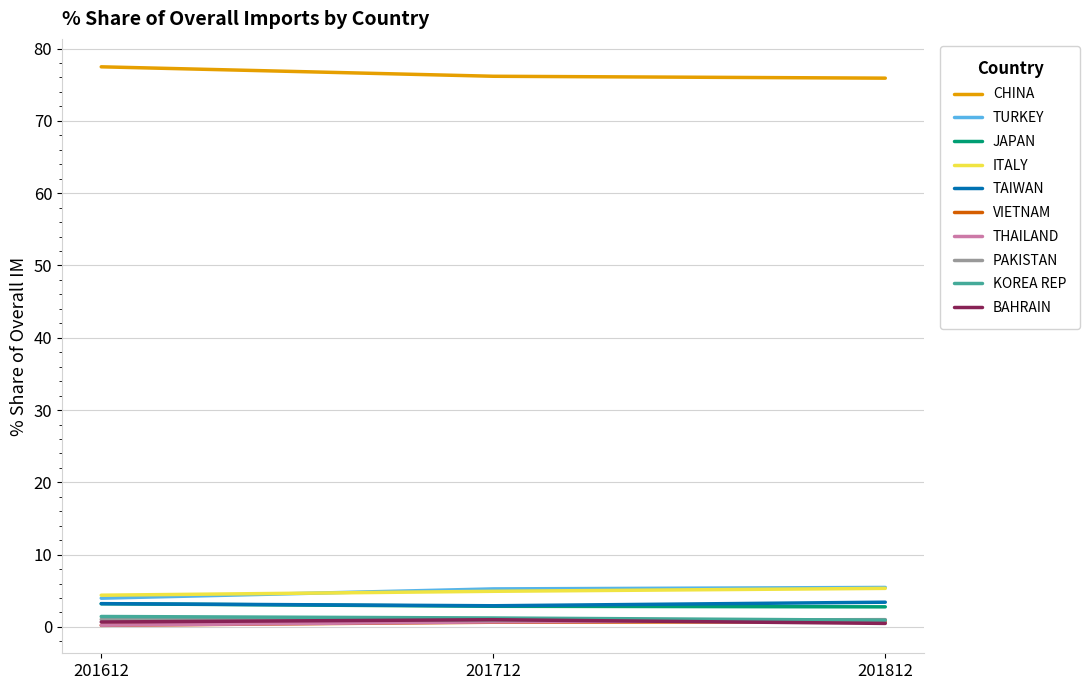

What is the greatest value displayed?

77.5